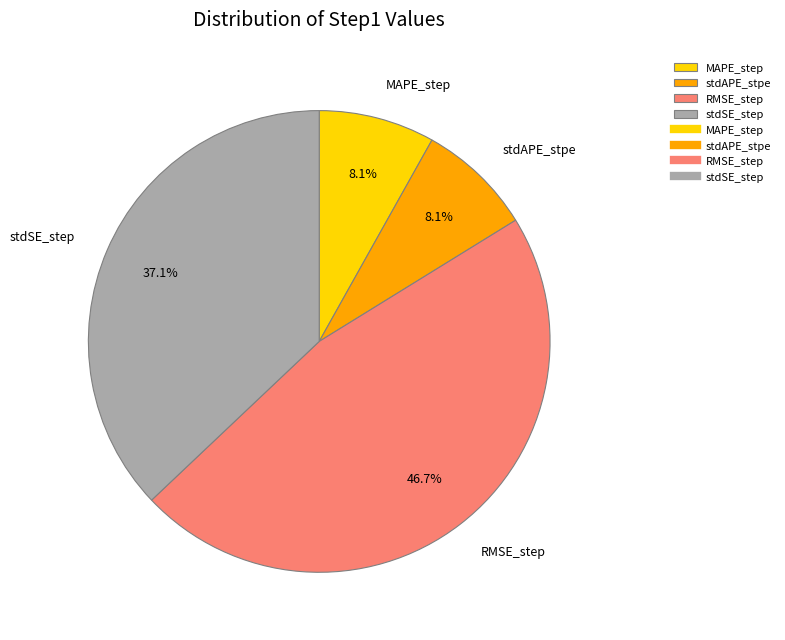

The stdSE_step slice represents 37% of the pie. True or false?

True